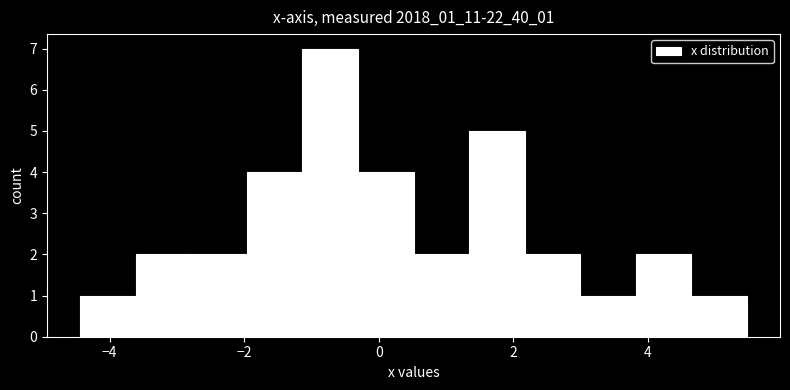

Which range on the x-axis has the tallest bar?

-1.2 to -0.4